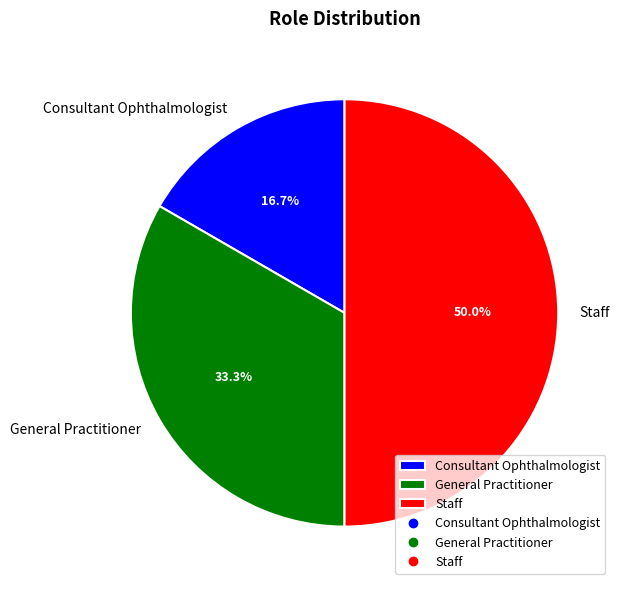

Between General Practitioner and Consultant Ophthalmologist, which is larger?

General Practitioner